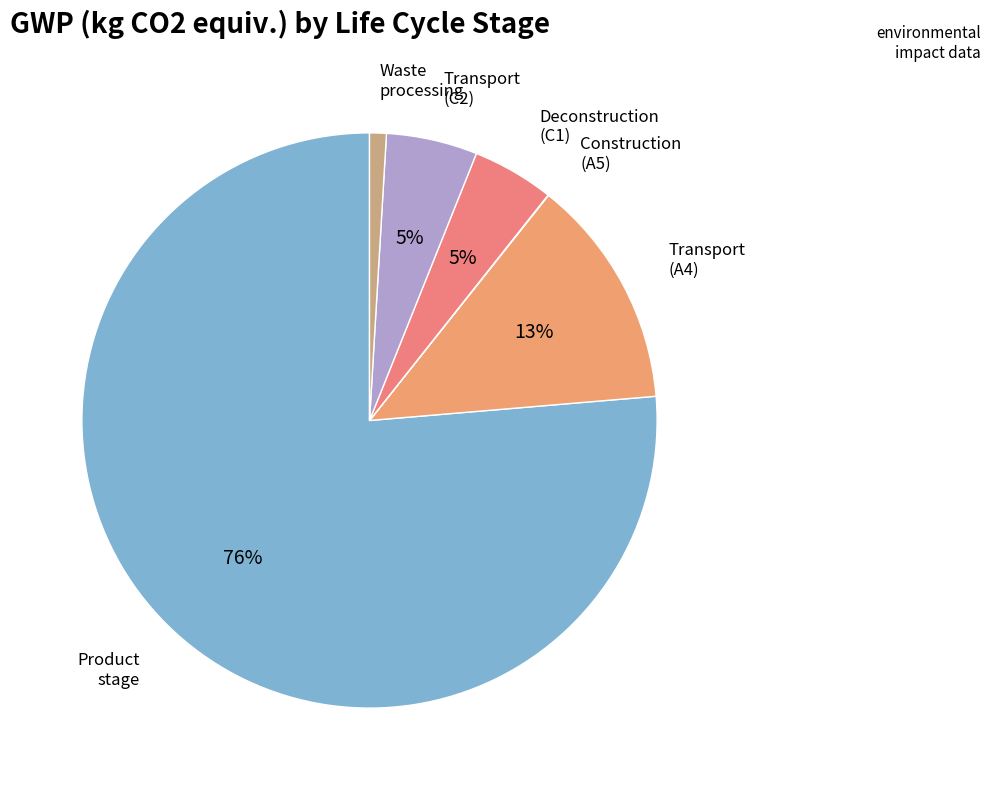

What is the majority slice?

Product stage (A1-3)